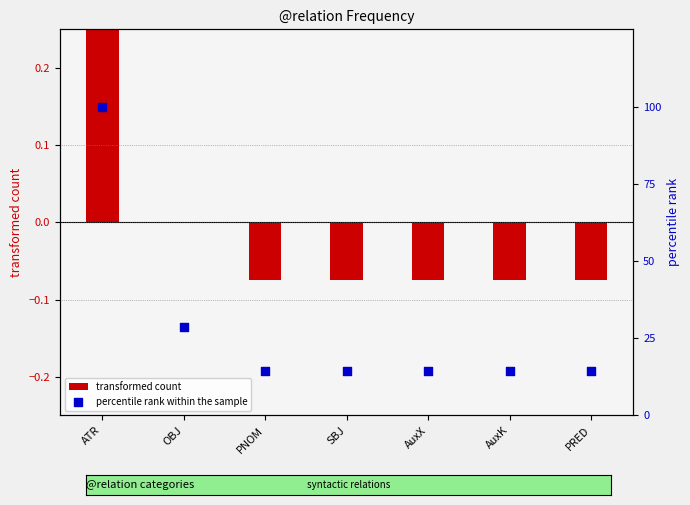

Which series has the widest spread of Y values?

percentile rank within the sample